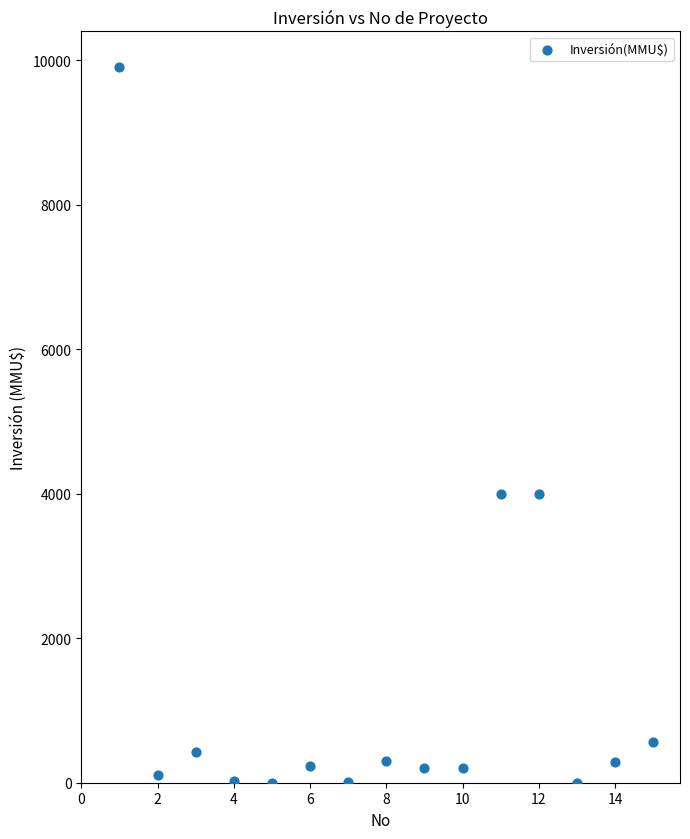

What is the range of X values (max minus min)?

14